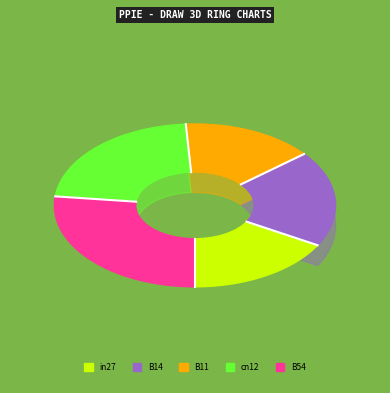

To the nearest percent, what portion does cn12 represent?

22%